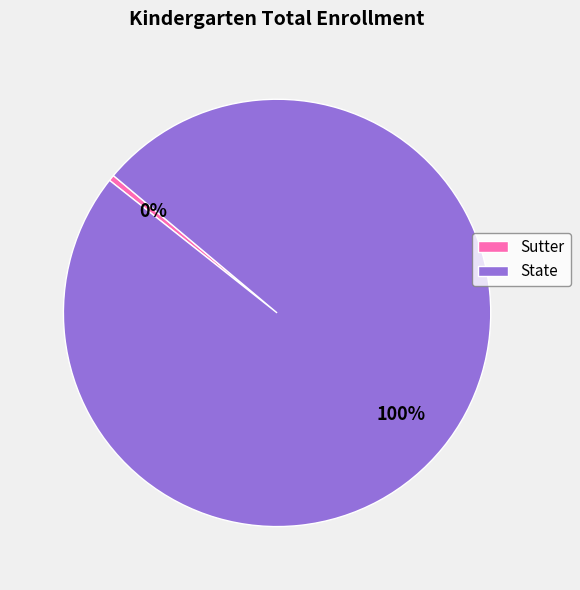

True or false: State accounts for 100% of the total.

True